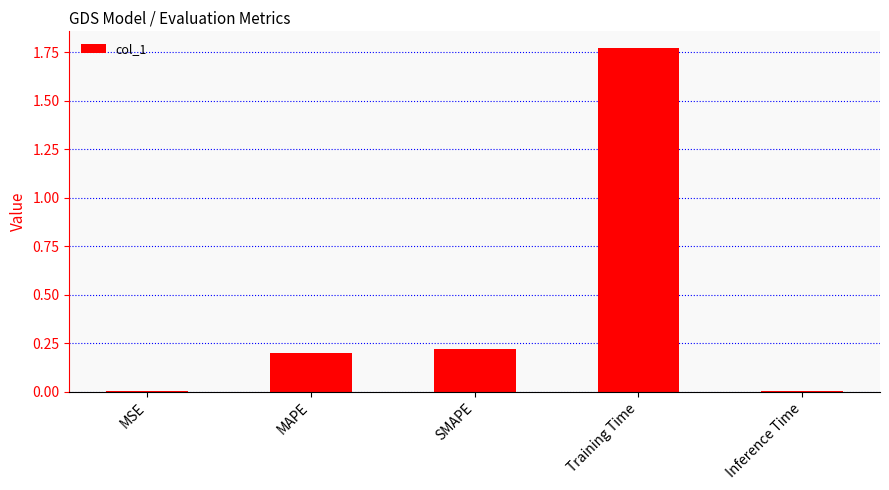

True or false: the data shows 0.2 at SMAPE.

True